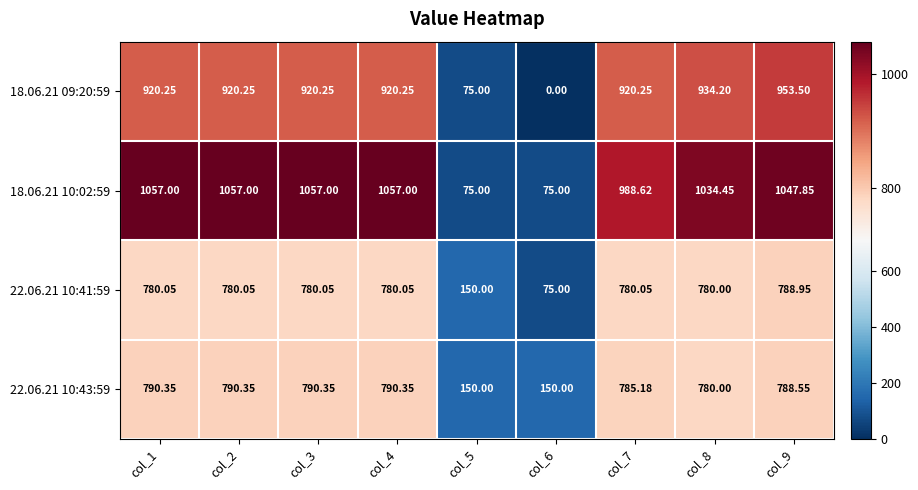

Is the value of 22.06.21 10:43:59 at col_4 greater than the value of 18.06.21 09:20:59 at col_2?

No